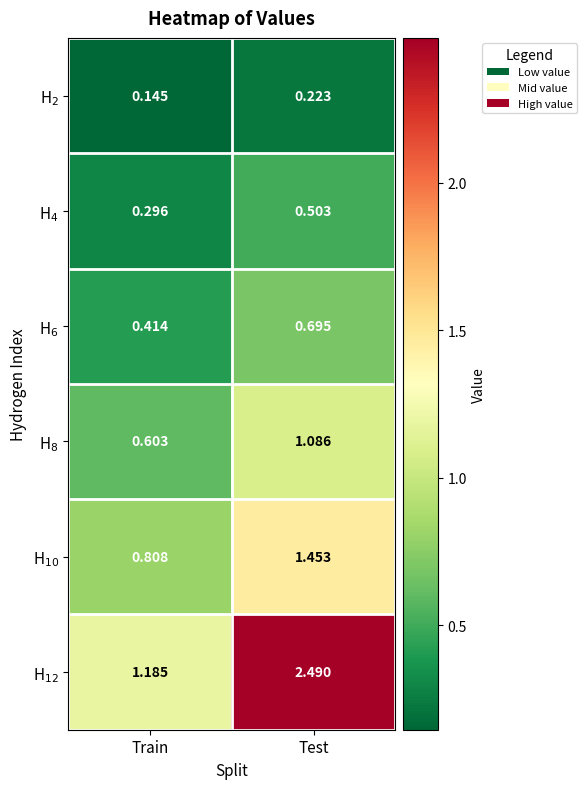

Which series has the largest range (max minus min)?

H$_{12}$